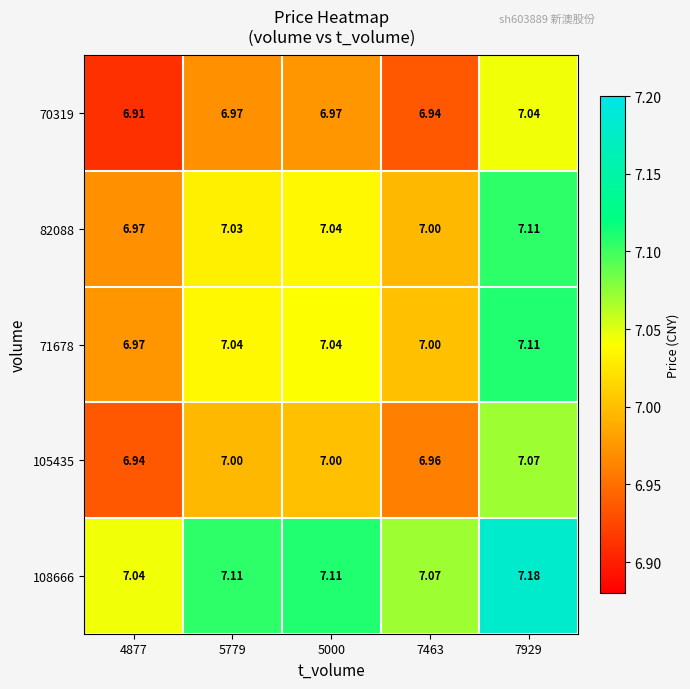

Is the value of 105435 at 4877 greater than the value of 71678 at 5000?

No